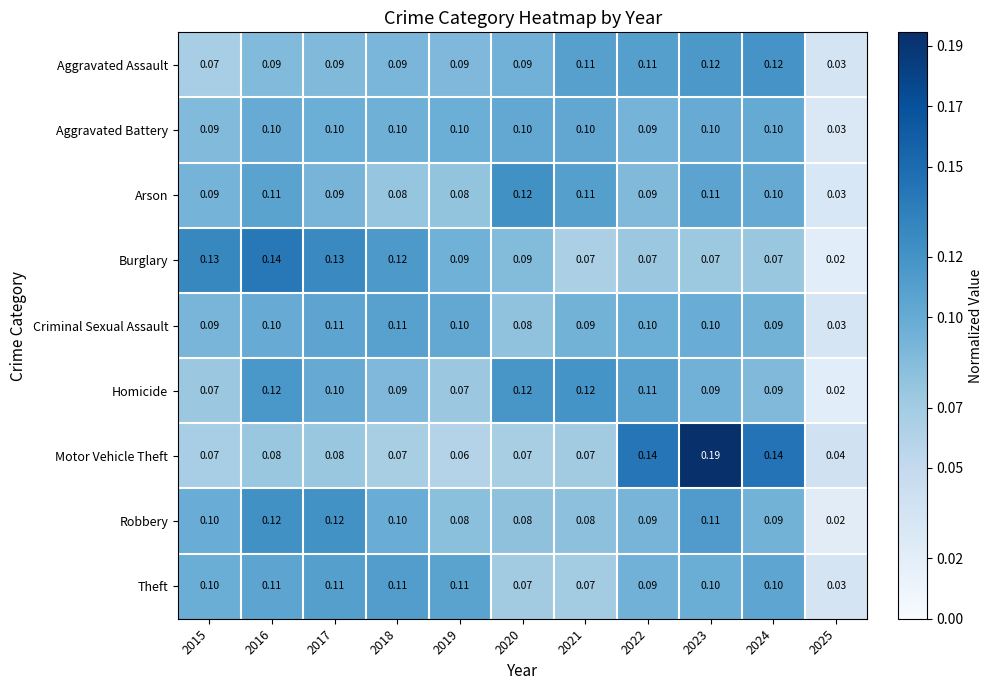

Is the value of Aggravated Battery at 2025 greater than the value of Motor Vehicle Theft at 2017?

No